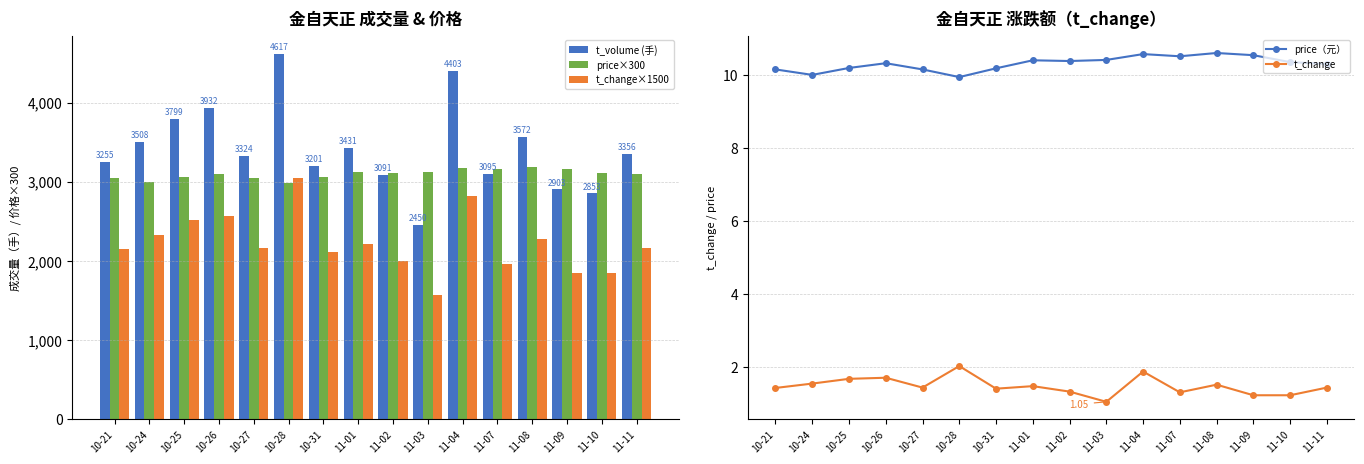

What is the sum of all t_change×1500 values?

35580.0